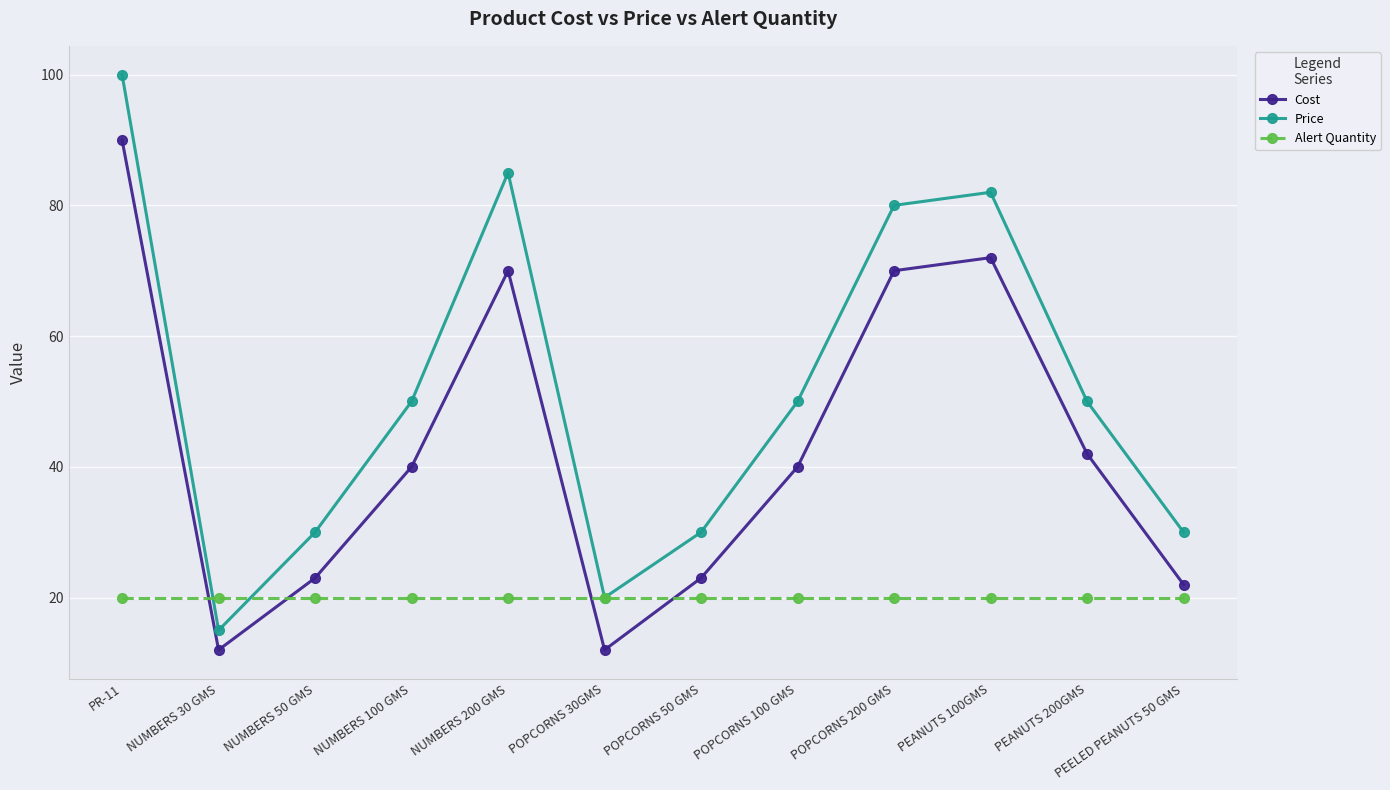

What is the average value of the Cost series?

43